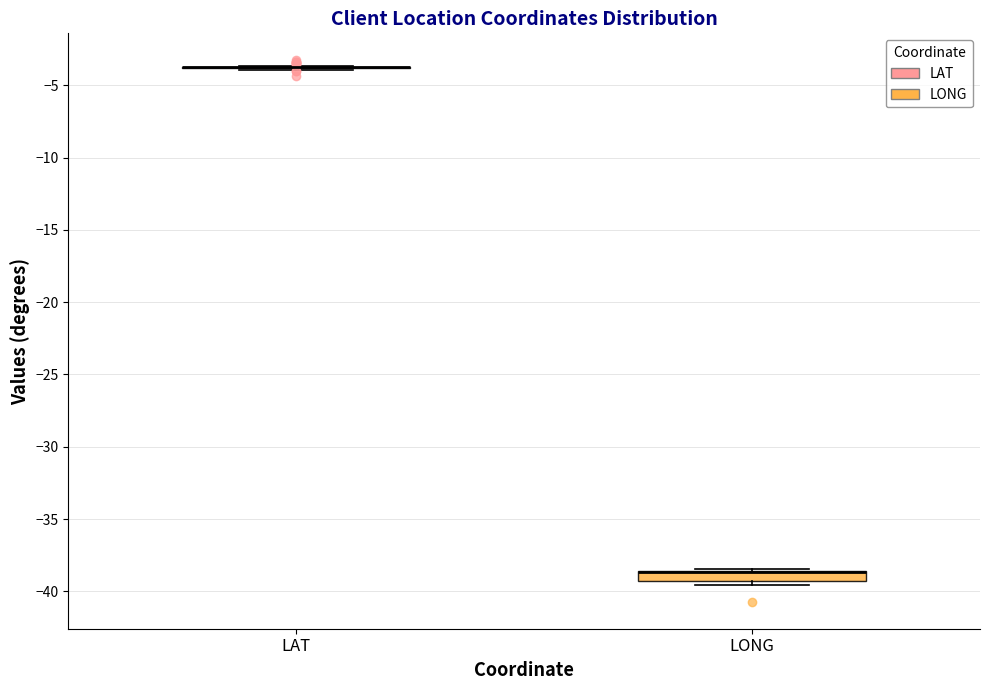

Which box is the tallest, from its lower edge to its upper edge?

LONG